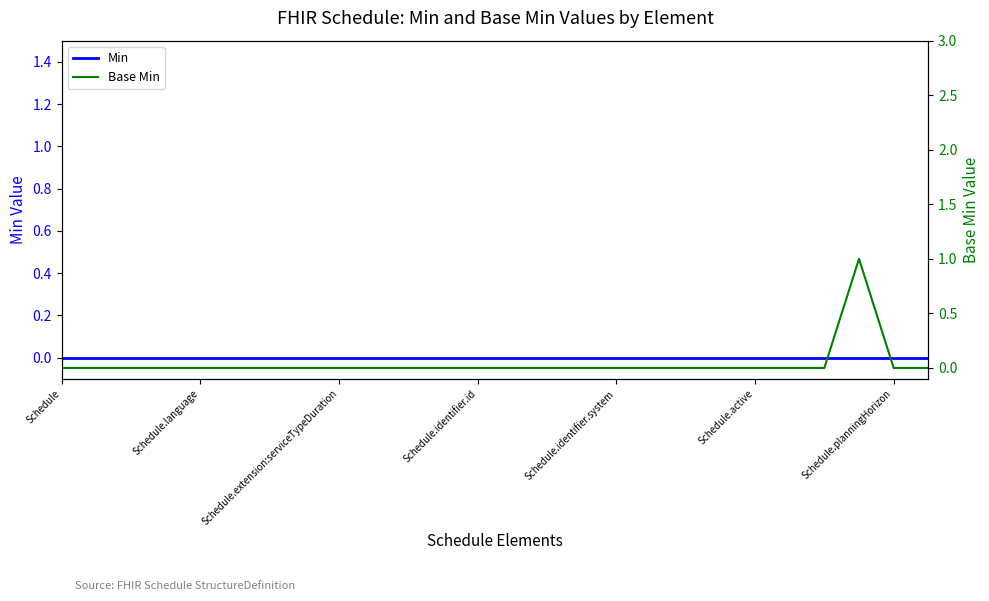

How many lines are shown in the chart?

2